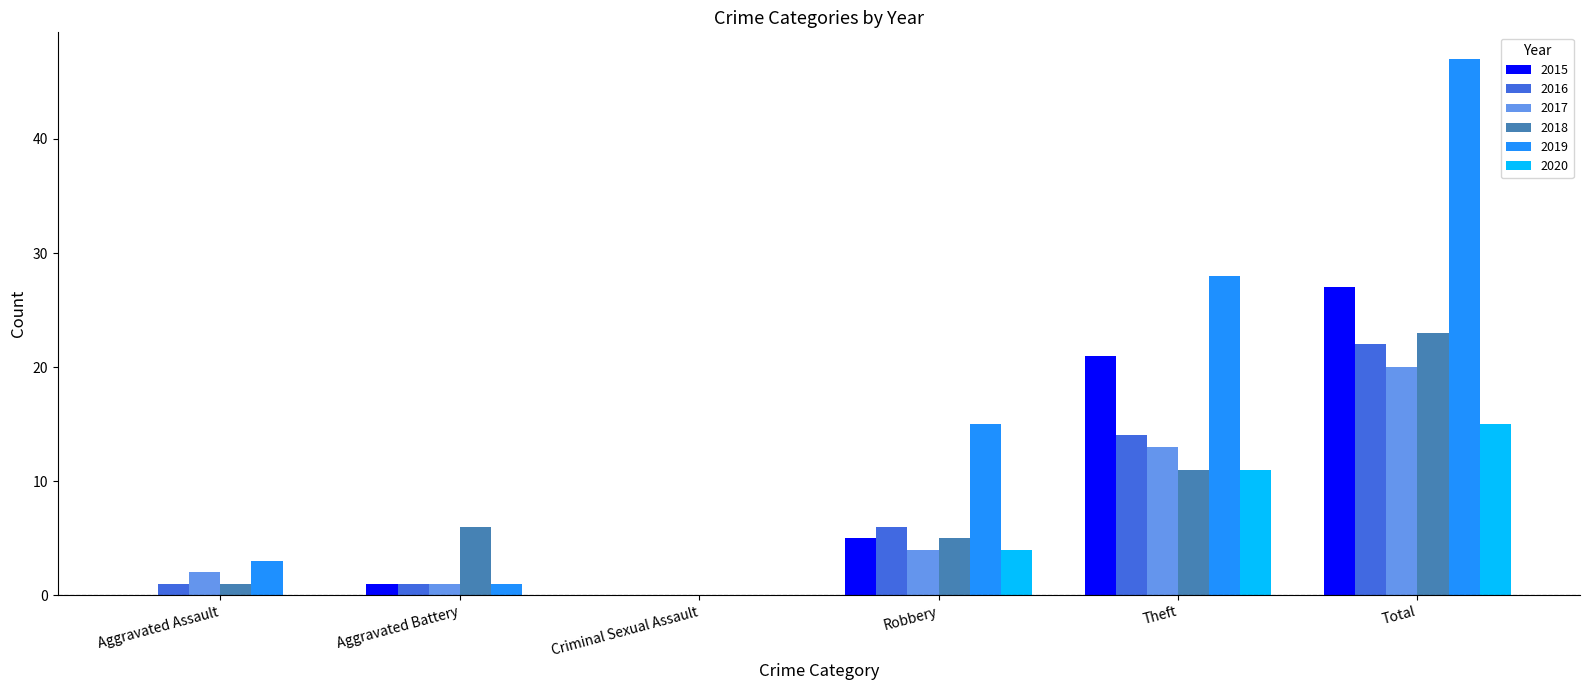

Is the value of 2015 at Total greater than the value of 2018 at Aggravated Assault?

Yes